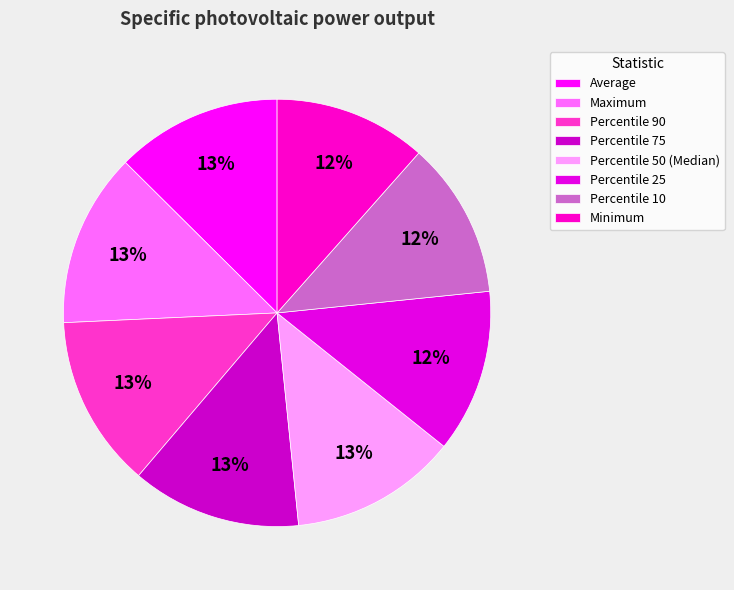

True or false: Maximum accounts for 13% of the total.

True